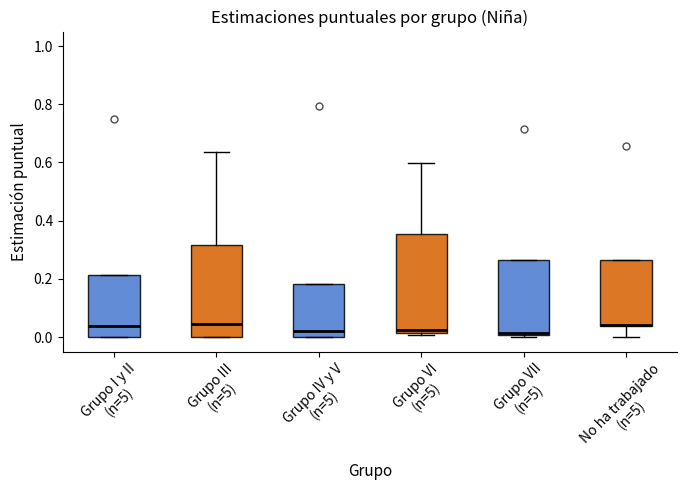

Reading left to right, transcribe this box plot: for each box, give where its median line is, the range the box spans, and where its two whiskers end, as read against the y-axis. The values are not printed on the chart, so give them approximately, as read against the axis.

Grupo I y II (n=5): median 0.04, box 0.00 to 0.22, whiskers 0.00 to 0.22
Grupo III (n=5): median 0.04, box 0.00 to 0.32, whiskers 0.00 to 0.64
Grupo IV y V (n=5): median 0.02, box 0.00 to 0.18, whiskers 0.00 to 0.18
Grupo VI (n=5): median 0.02 (just above the box's lower edge), box 0.02 to 0.36, whiskers 0.00 to 0.60
Grupo VII (n=5): median 0.02, box 0.00 to 0.26, whiskers 0.00 to 0.26
No ha trabajado (n=5): median 0.04 (drawn on the box's lower edge), box 0.04 to 0.26, whiskers 0.00 to 0.26